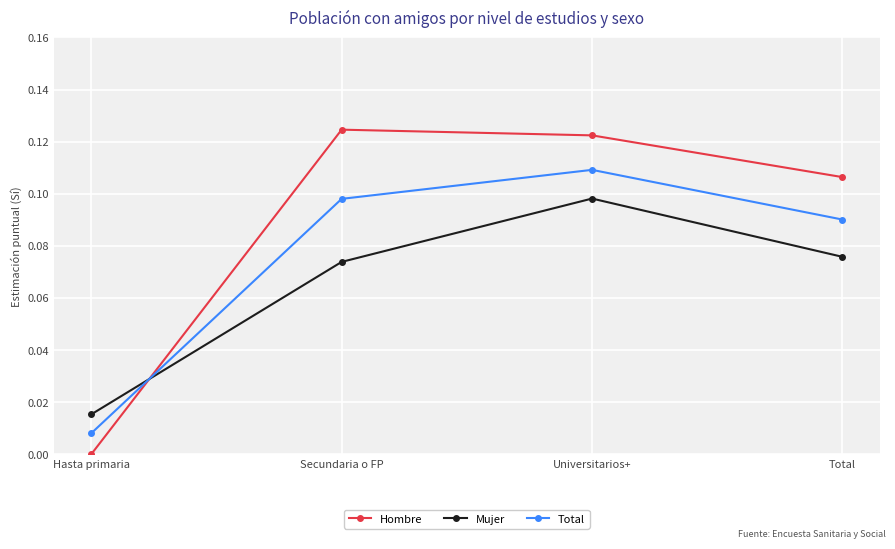

Which label corresponds to the largest value in the chart?

Secundaria o FP